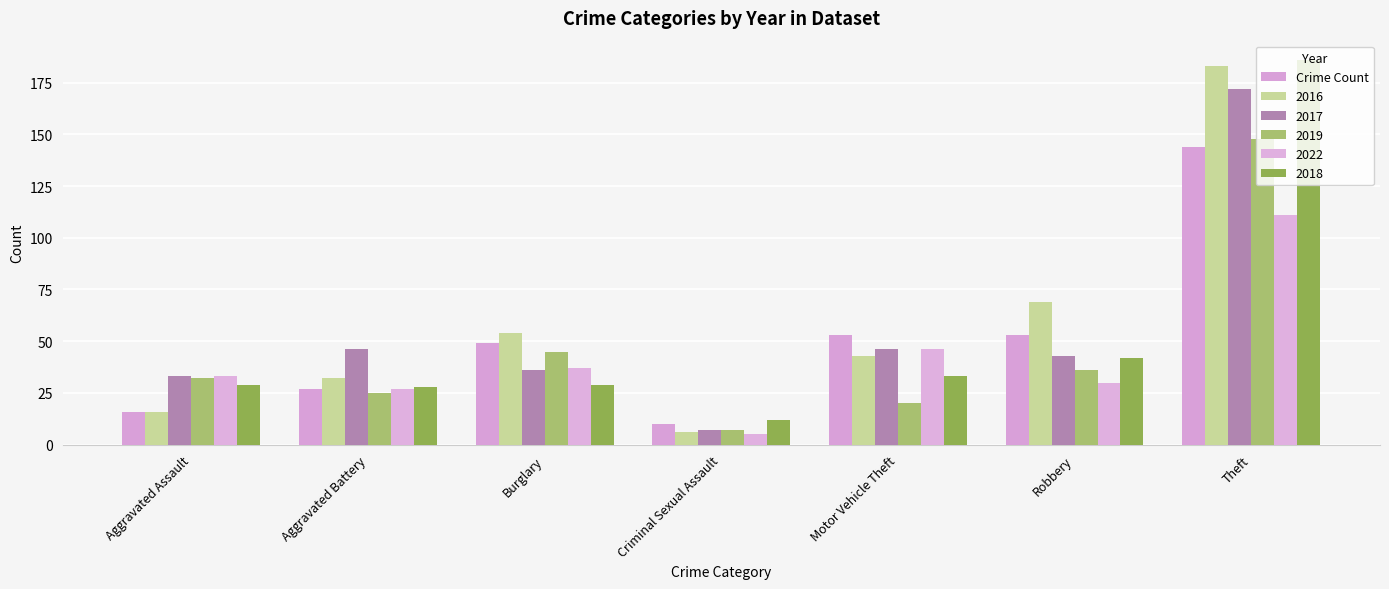

What is the label of the 7th bar from the left?

Theft